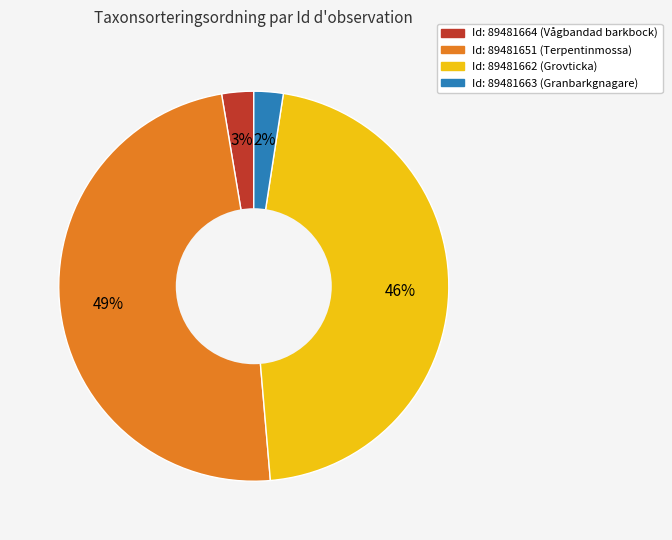

Which slice is the largest?

Id: 89481651 (Terpentinmossa)